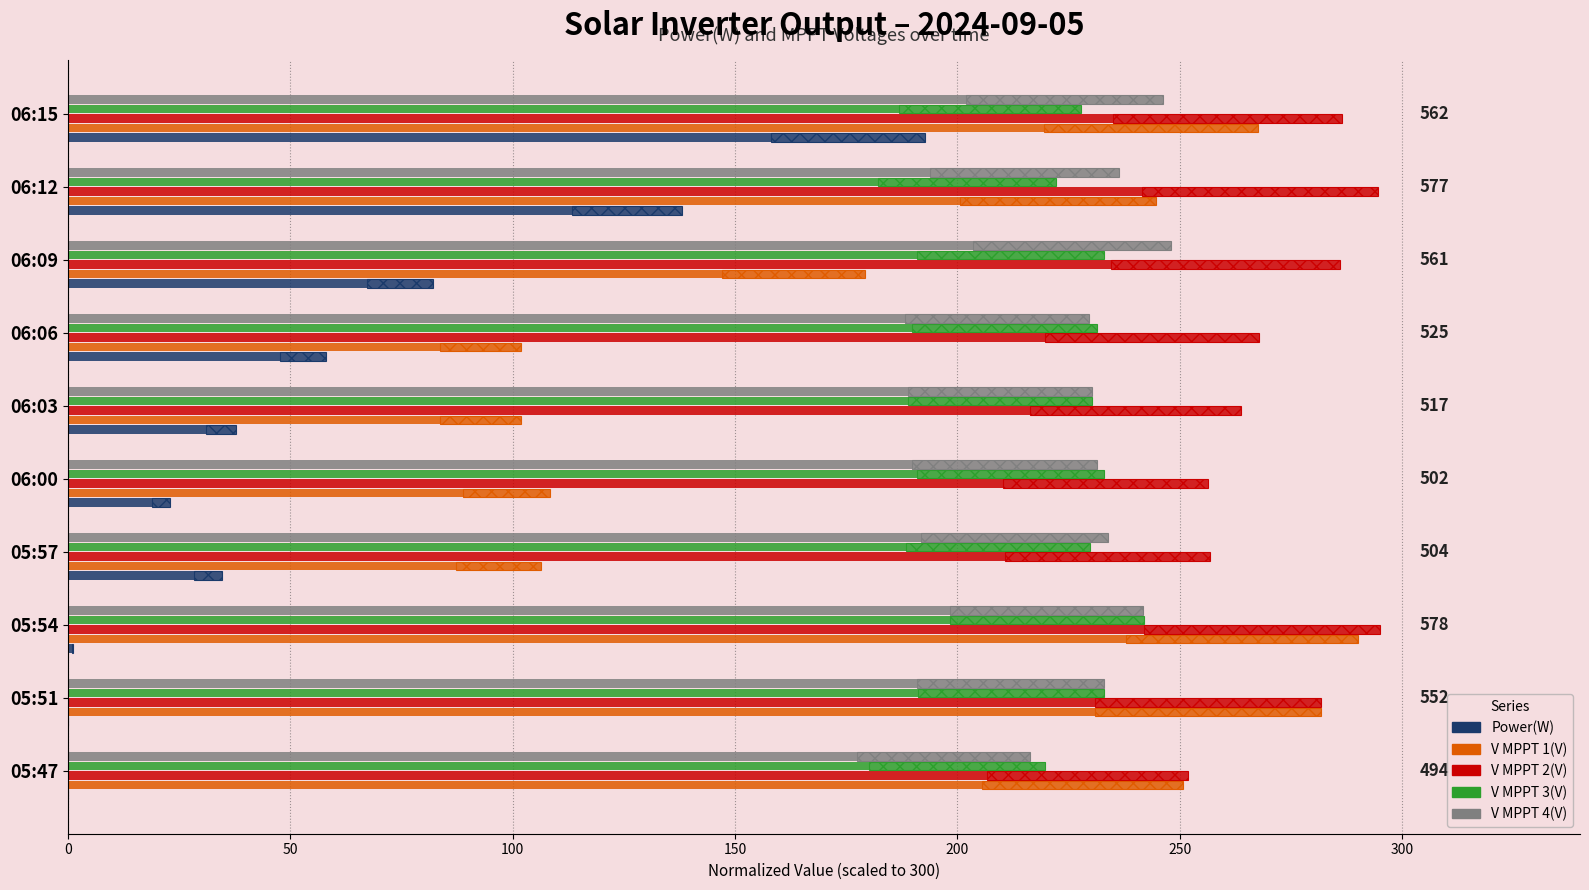

What is the difference between the maximum and minimum values in the V MPPT 2(V) series?

43.0